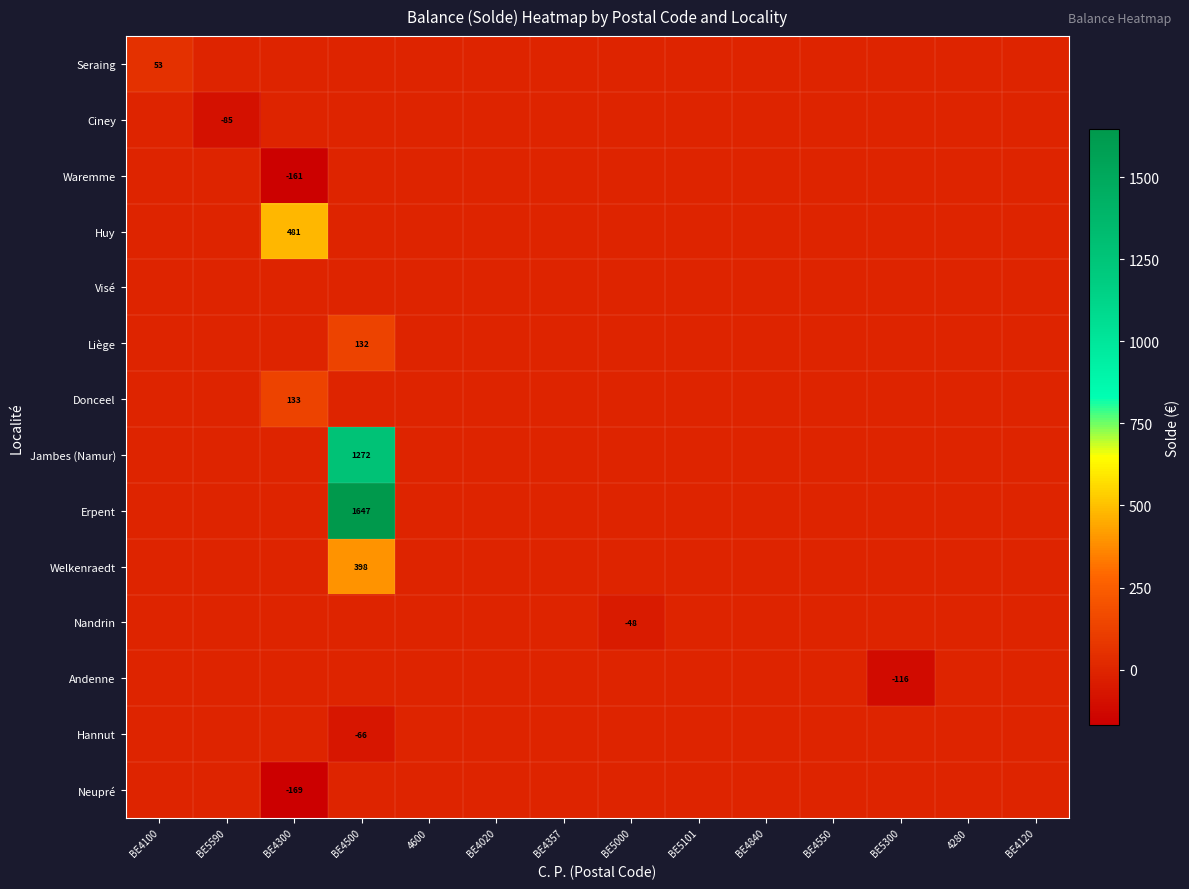

The value of Liège at BE4500 is 132. True or false?

True